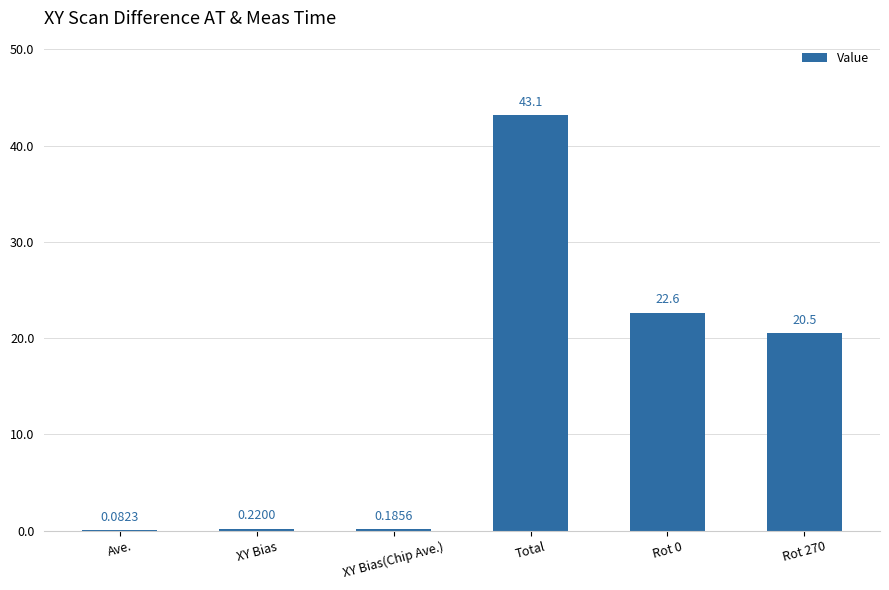

What is the difference between the values at Total and XY Bias(Chip Ave.)?

43.0